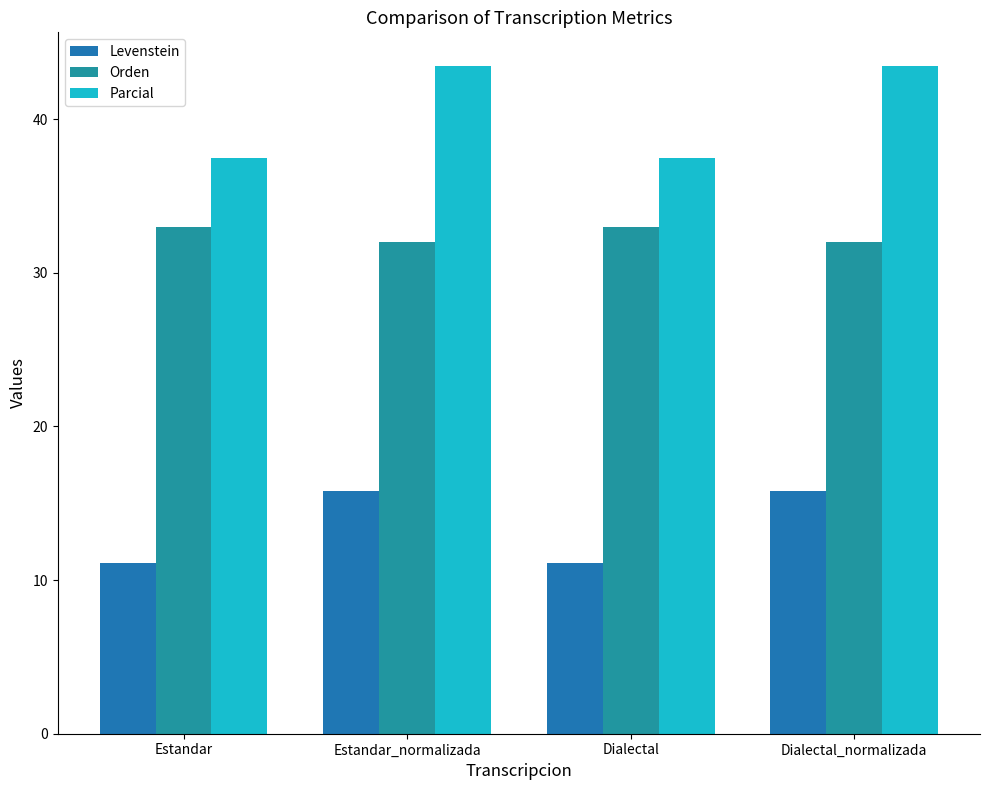

Rank the series by their average value, from highest to lowest.

Parcial, Orden, Levenstein